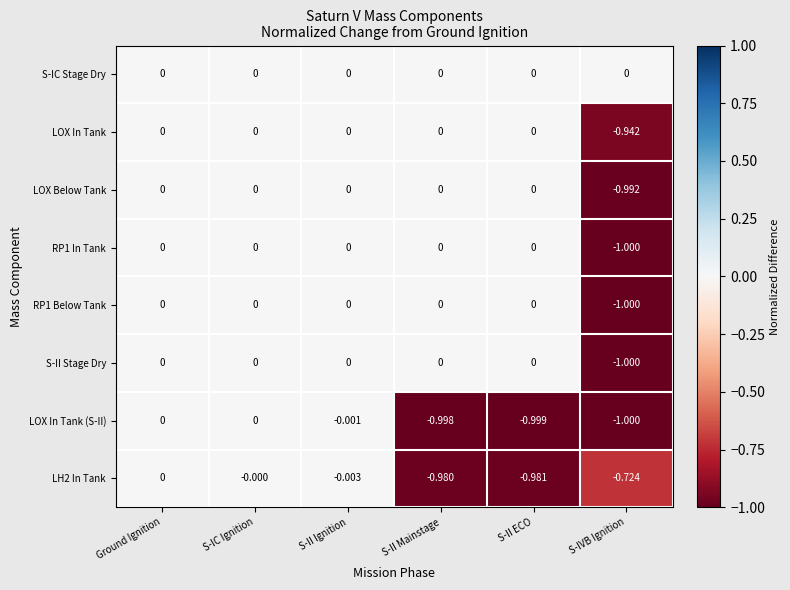

Which series changed the most between S-II Ignition and S-II ECO?

LOX In Tank (S-II)